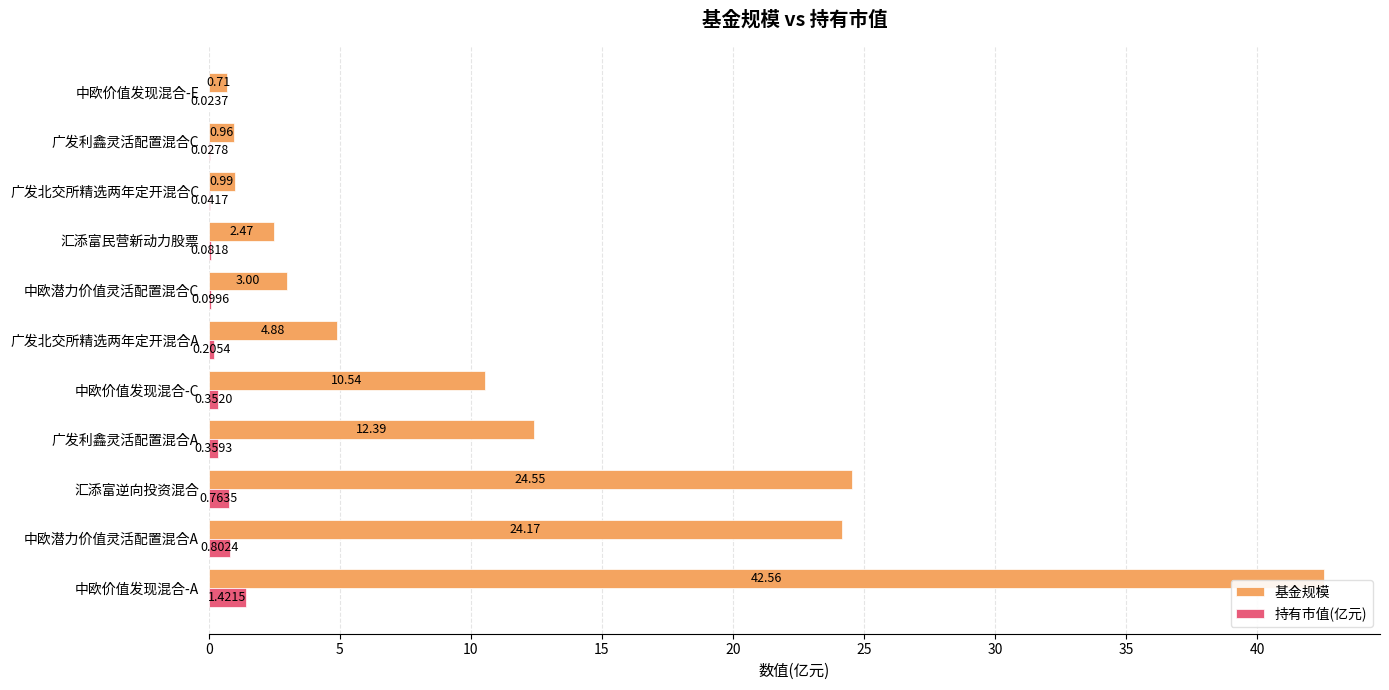

Between 中欧价值发现混合-A and 中欧潜力价值灵活配置混合C, which series saw the biggest shift?

基金规模